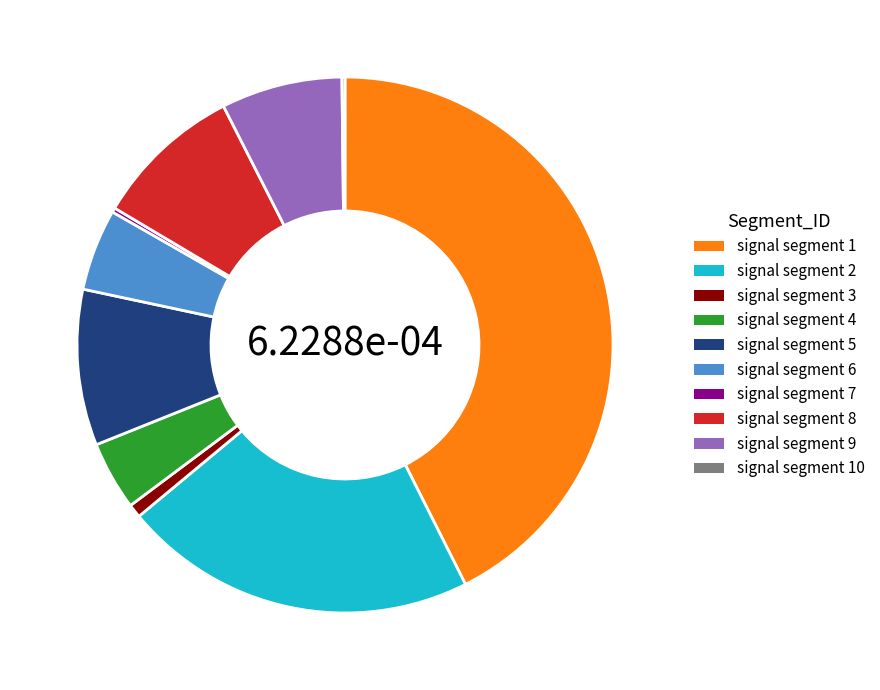

Is there any slice that represents more than half of the pie?

No